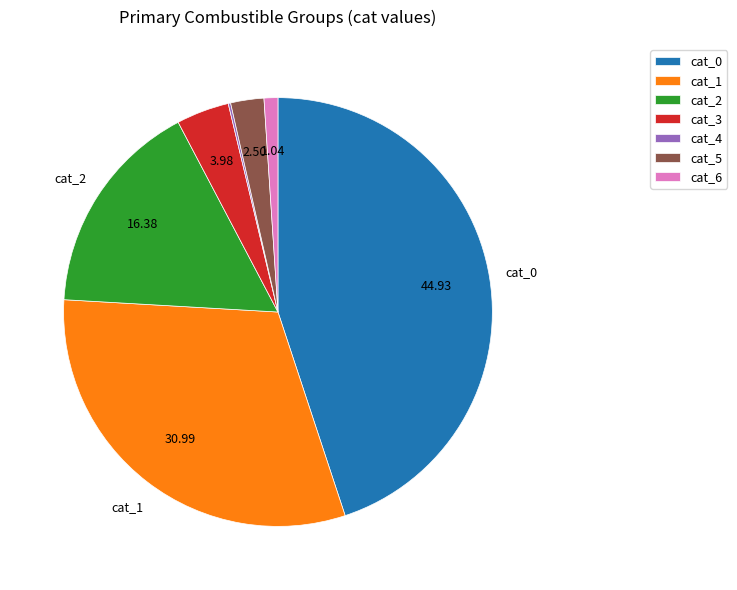

Is there a majority slice in this chart?

No